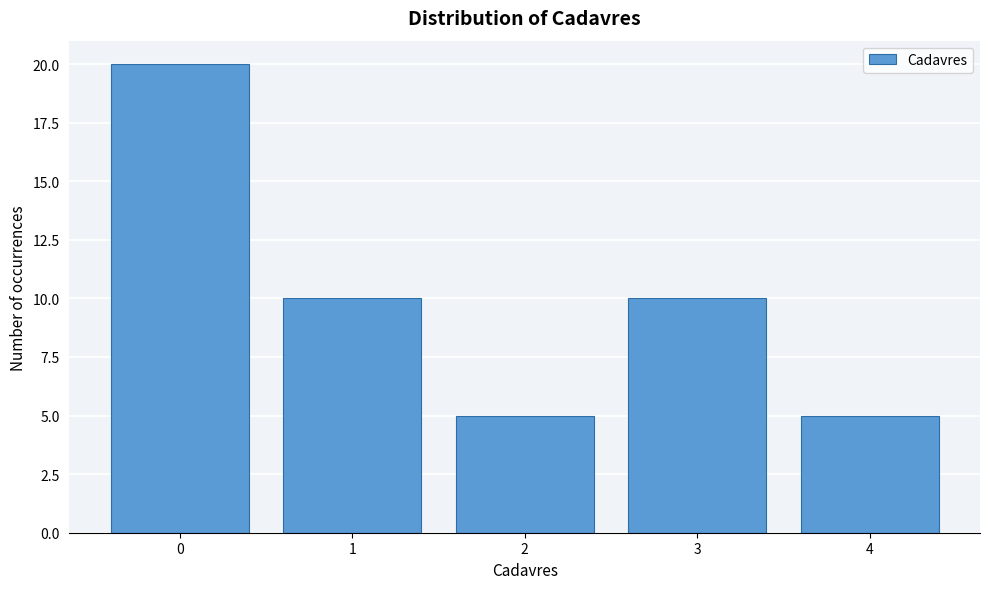

Which range on the x-axis has the tallest bar?

-0.5 to 0.5